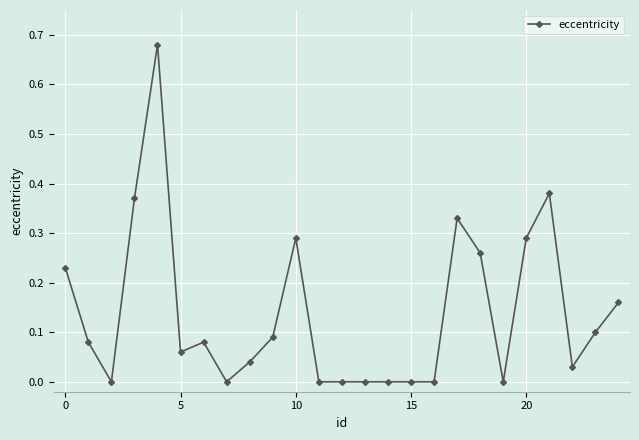

What is the sum of all values?

3.5